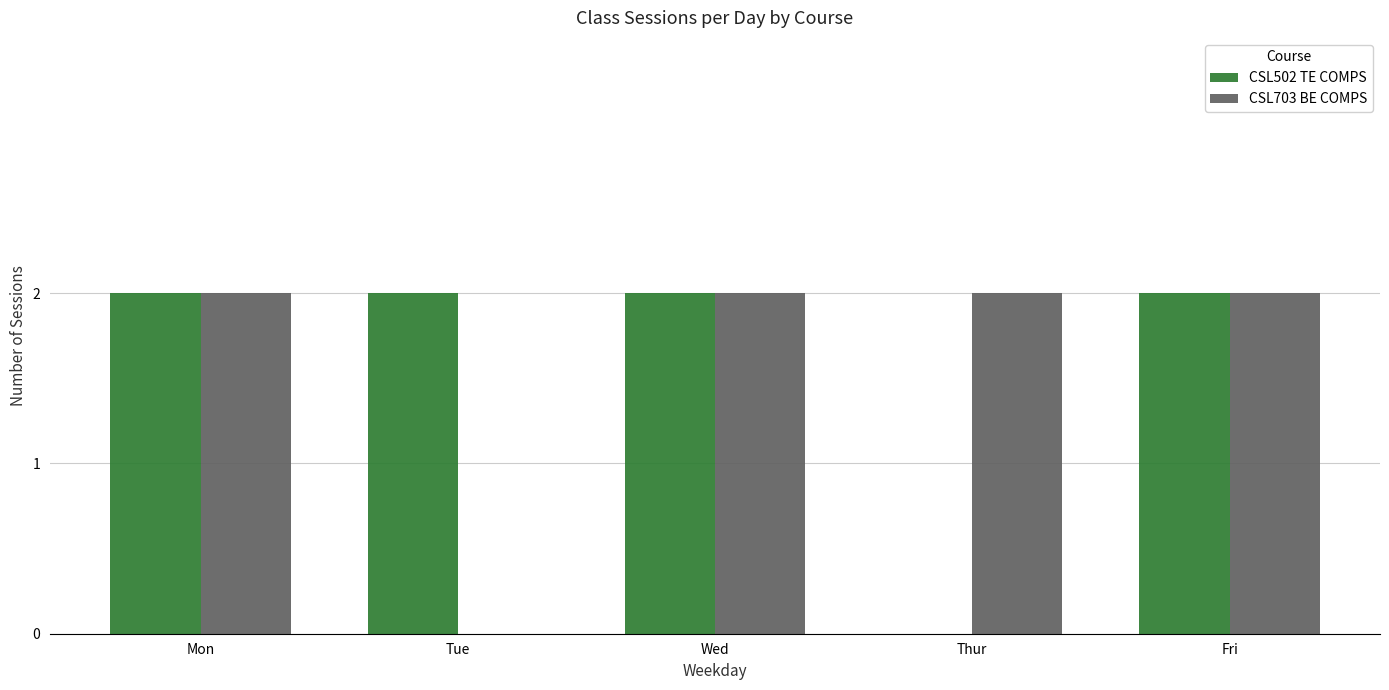

The value of CSL502 TE COMPS at Thur is 1. True or false?

False